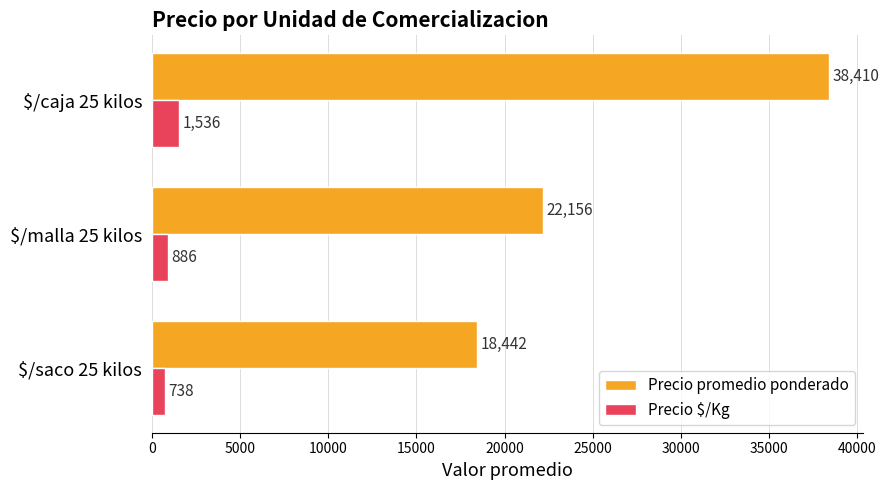

The value of Precio promedio ponderado at $/caja 25 kilos is 38410. True or false?

True